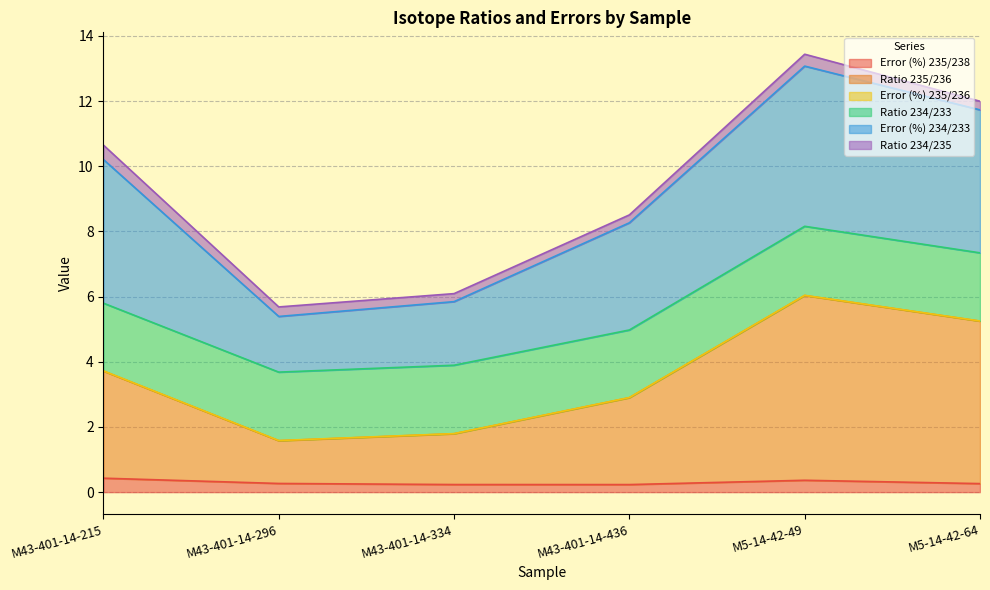

What is the highest value of the Error (%) 235/238 series?

0.4